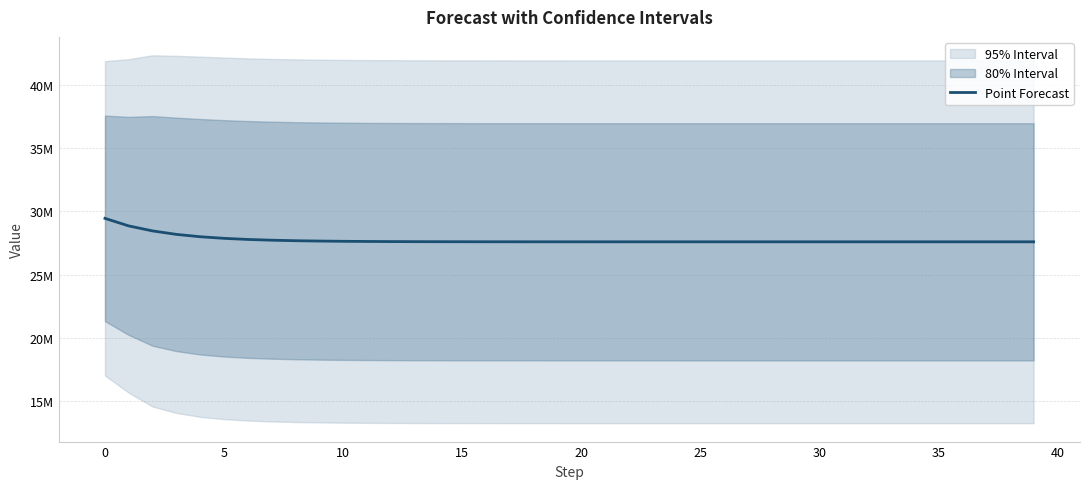

Reading right to left, list all the values displayed in this chart.

27594488.4	27594488.7	27594489.1	27594489.8	27594490.7	27594492.1	27594494.1	27594497.0	27594501.3	27594507.6	27594516.9	27594530.4	27594550.2	27594579.2	27594621.6	27594683.7	27594774.7	27594907.8	27595102.8	27595388.2	27595806.1	27596417.8	27597313.5	27598624.8	27600544.7	27603355.4	27607470.5	27613495.2	27622315.7	27635229.6	27654135.4	27681817.3	27722336.4	27781685.4	27868494.1	27995834.9	28181513.3	28455657.1	28850015.5	29448697.2